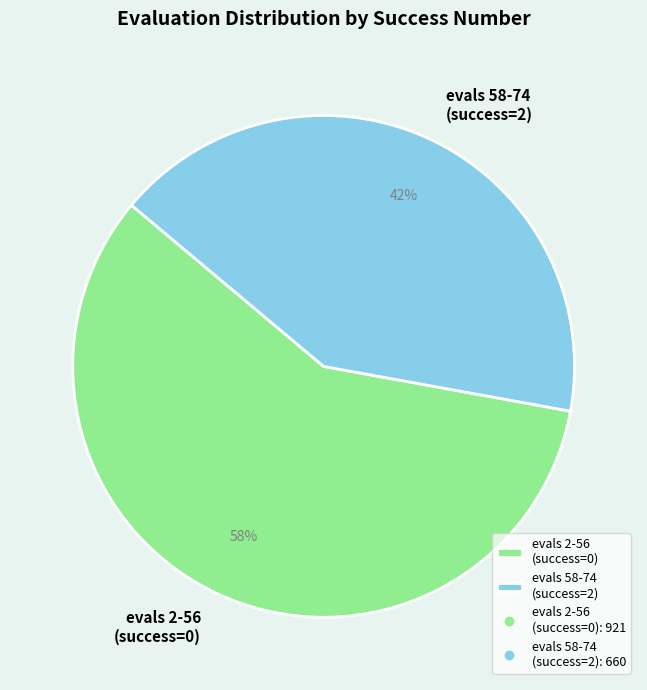

Is there any slice that represents more than half of the pie?

Yes